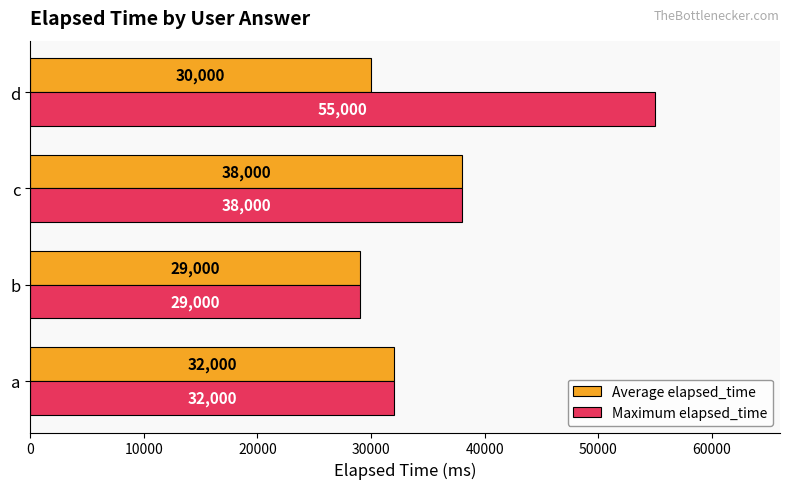

The Average elapsed_time series shows 32000 at a. True or false?

True